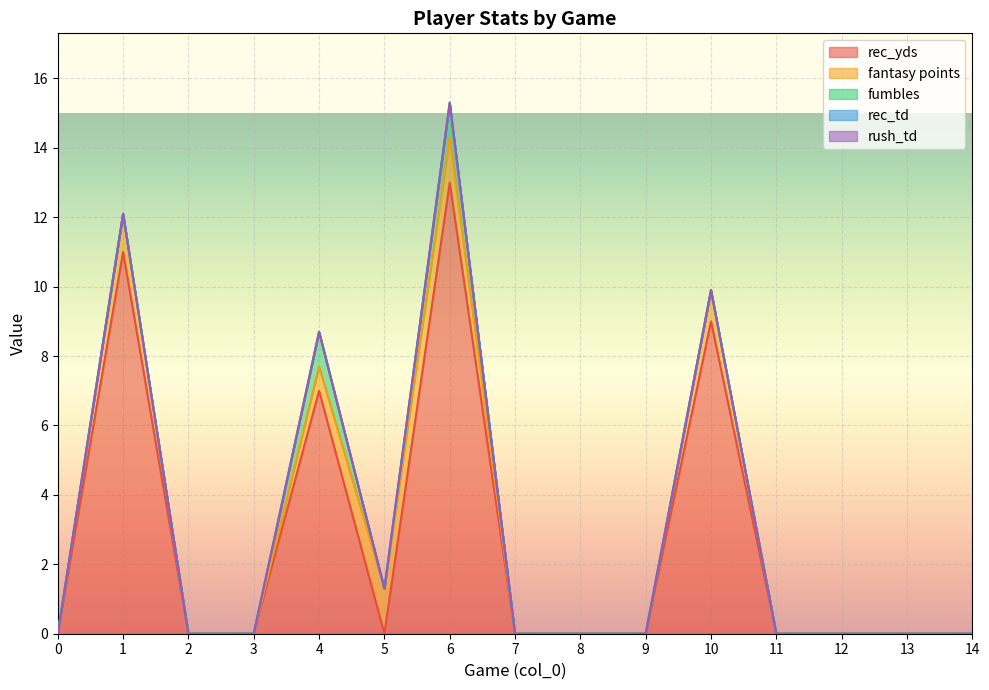

Rank the series by their maximum value, from highest to lowest.

rec_yds, fantasy points, fumbles, rec_td, rush_td